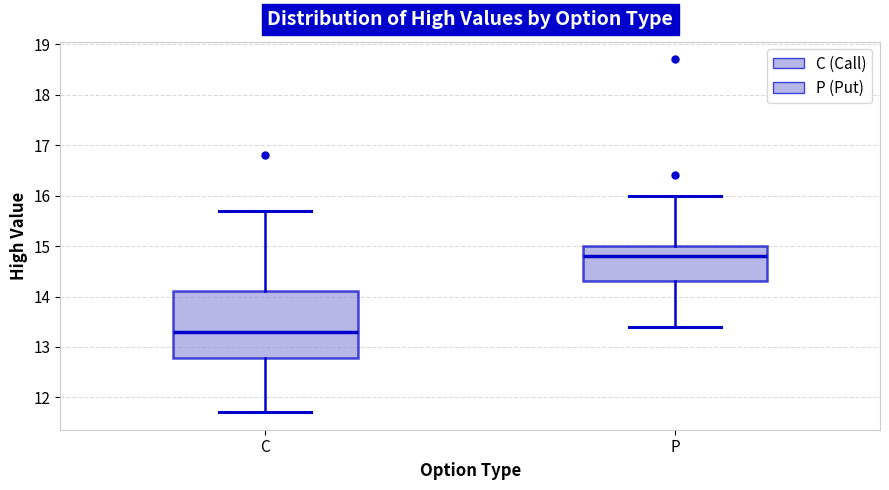

Reading left to right, read every box against the y-axis: the position of its median line, the range the box covers, and the ends of its whiskers. The values are not printed on the chart, so give them approximately, as read against the axis.

C: median 13.3, box 12.8 to 14.1, whiskers 11.7 to 15.7
P: median 14.8, box 14.3 to 15.0, whiskers 13.4 to 16.0